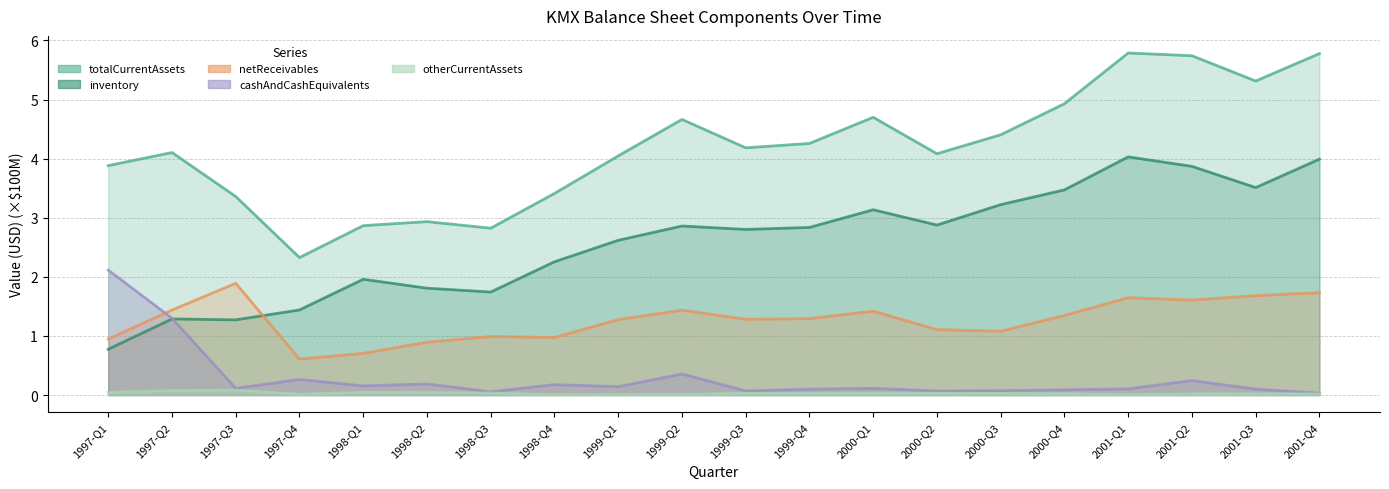

How many lines are shown in the chart?

5